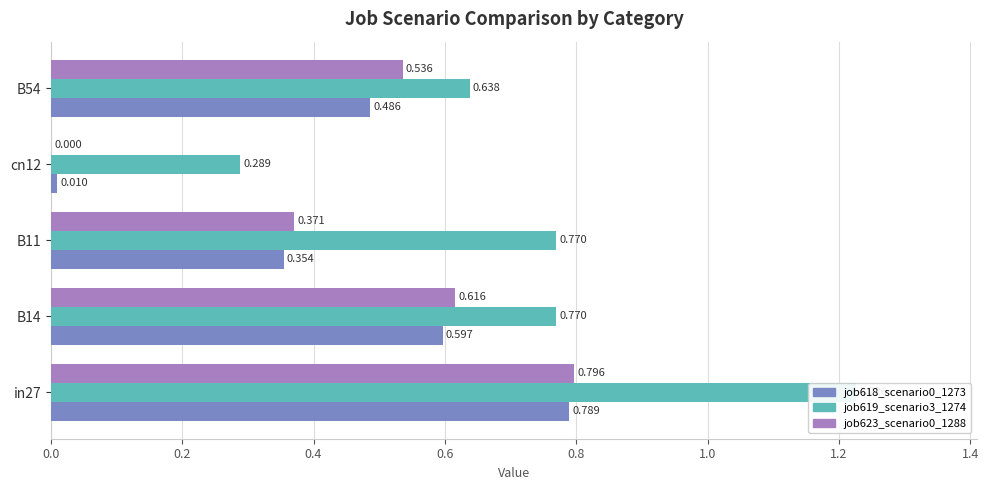

The value of job618_scenario0_1273 at B14 is 0.6. True or false?

True